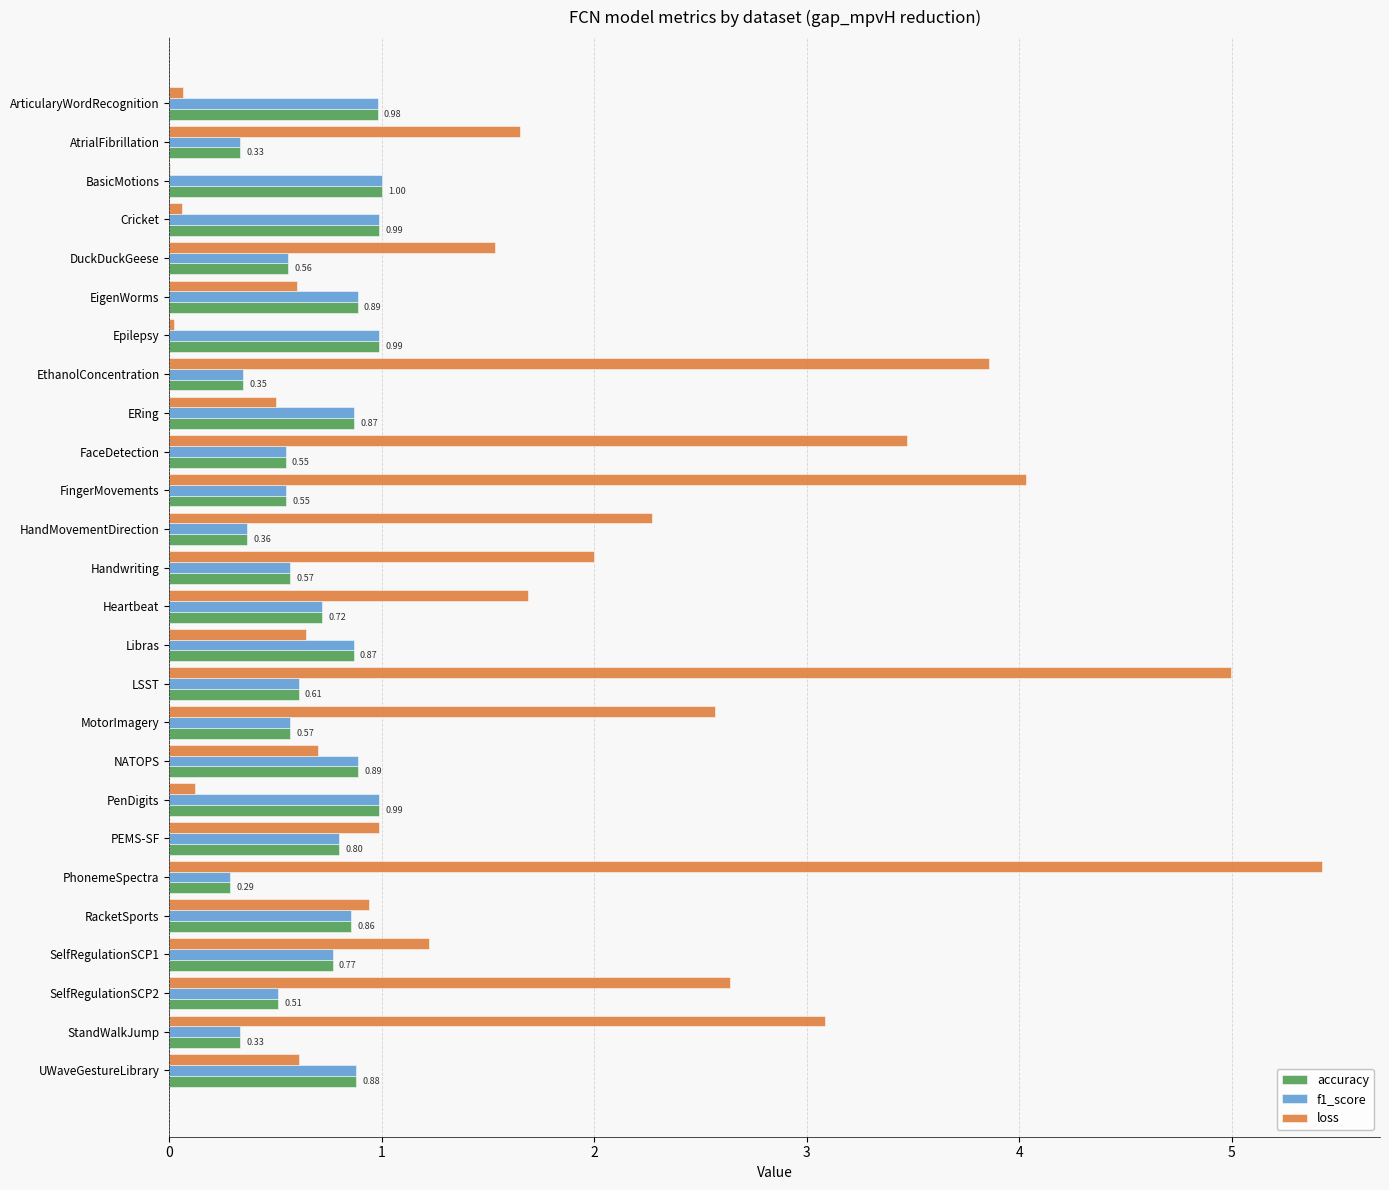

What is the sum of all f1_score values?

18.0